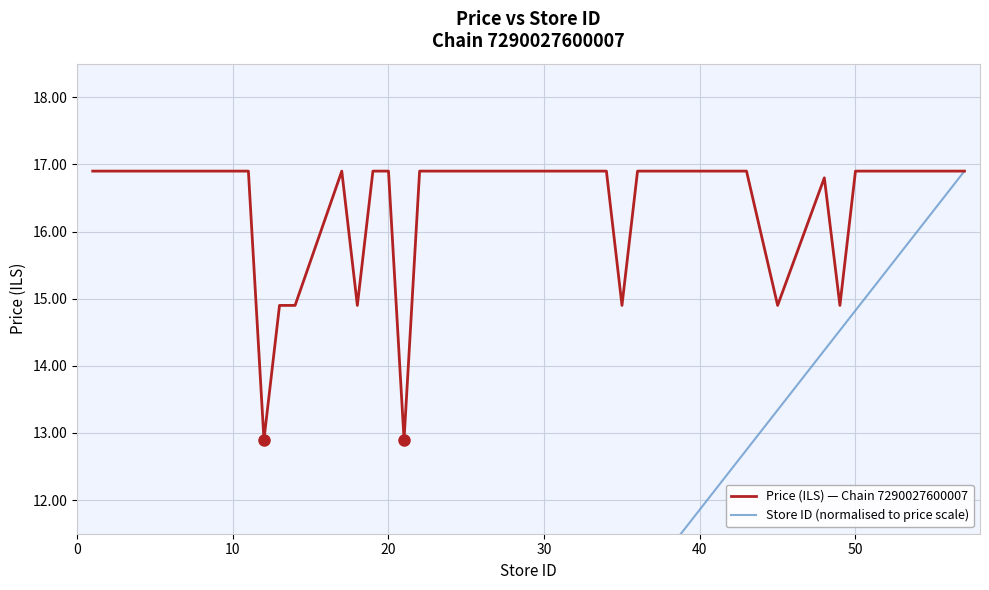

How many series are shown in this chart?

2